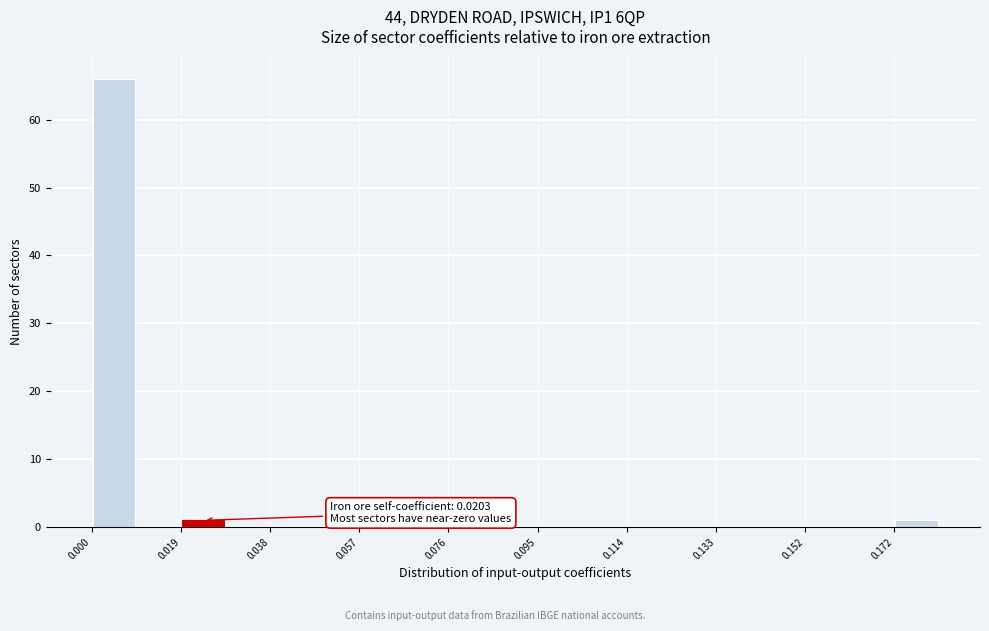

Which range on the x-axis has the tallest bar?

0.000 to 0.010